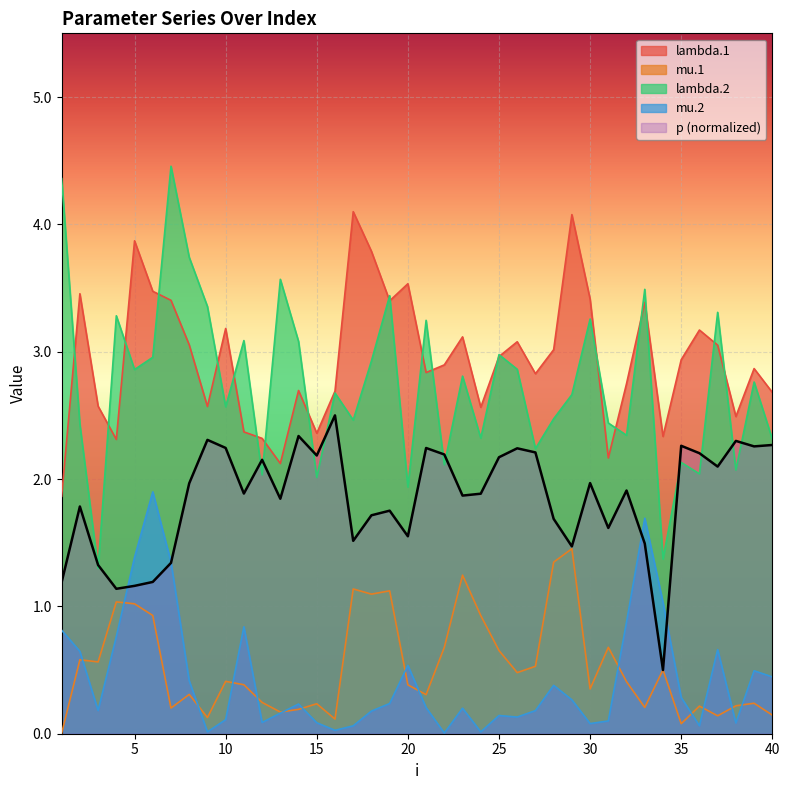

What is the average value of the p series?

1.8